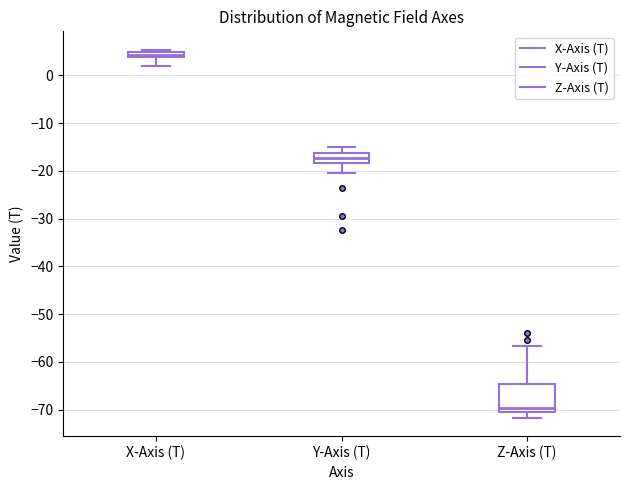

Which box's median line is the highest?

X-Axis (T)